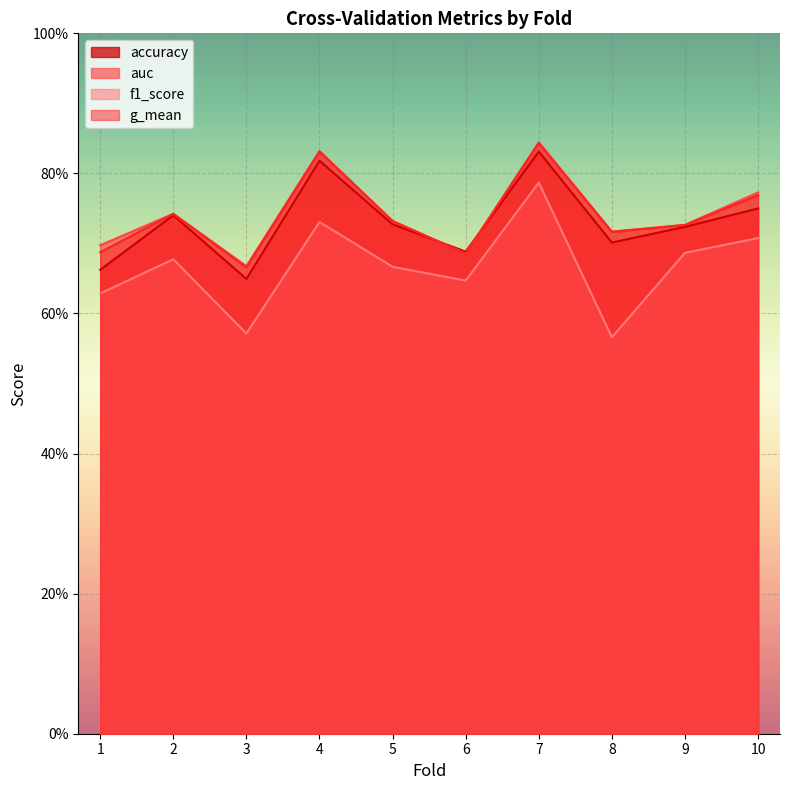

Where is auc nearest to the value 0?

3